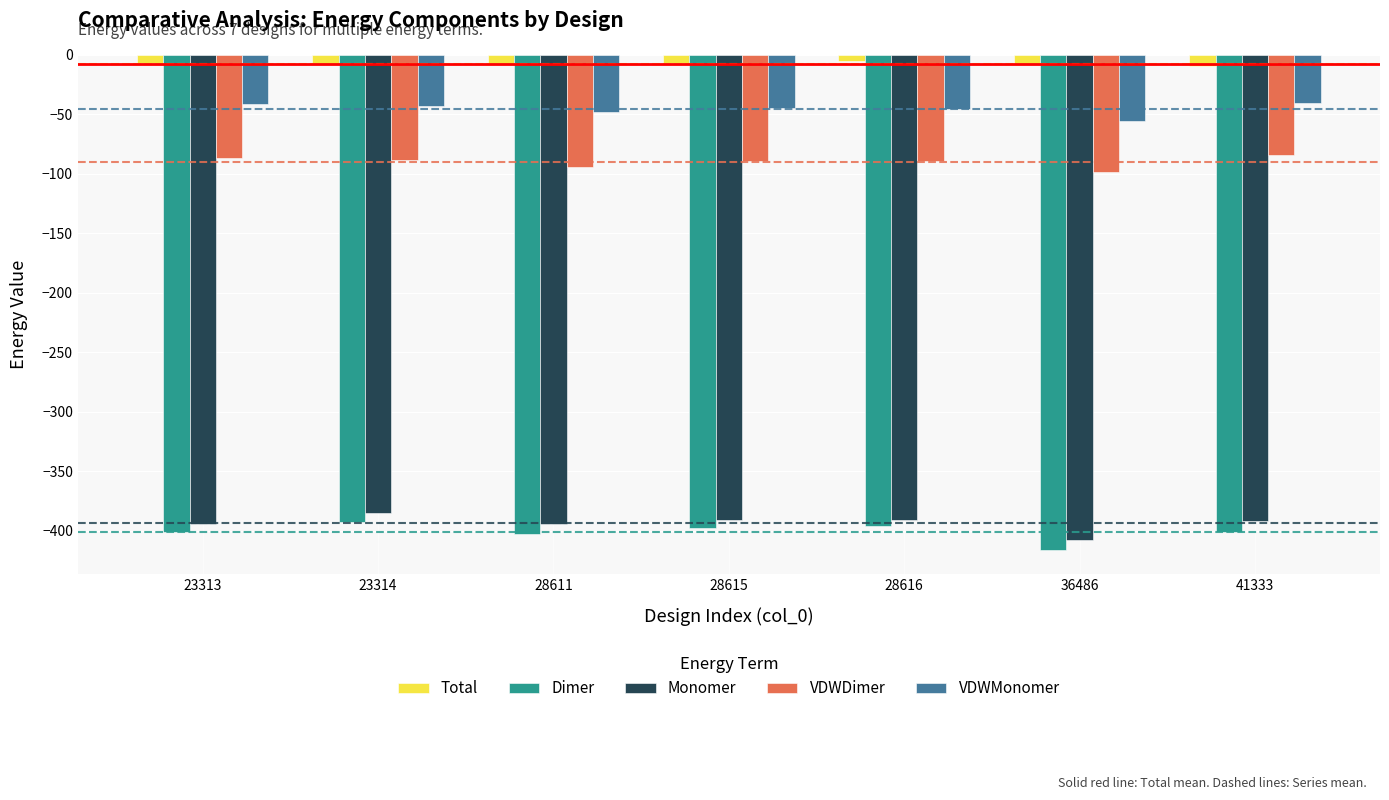

What is the smallest value displayed?

-415.7